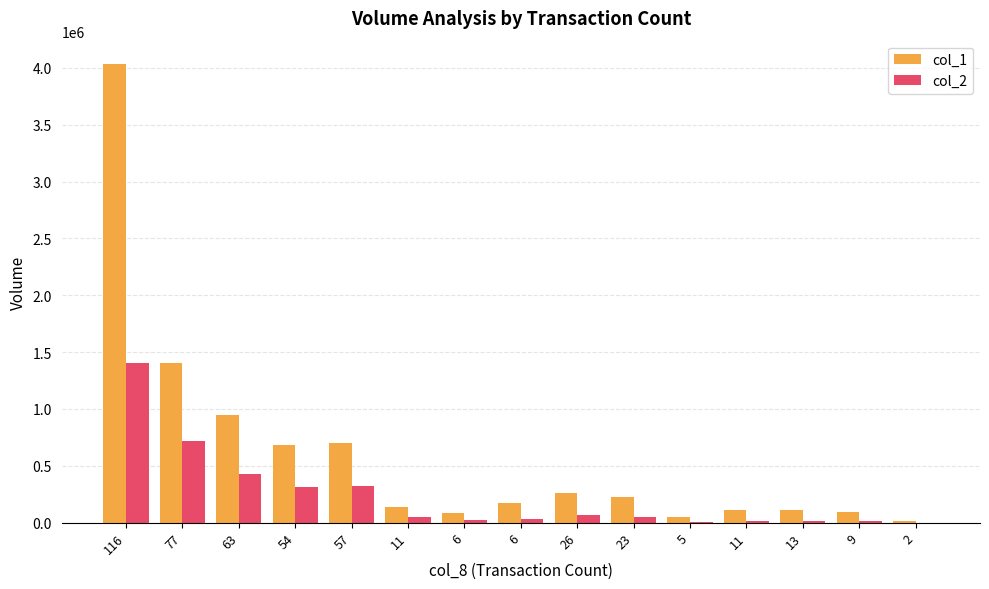

Which series has the largest total across all categories?

col_1